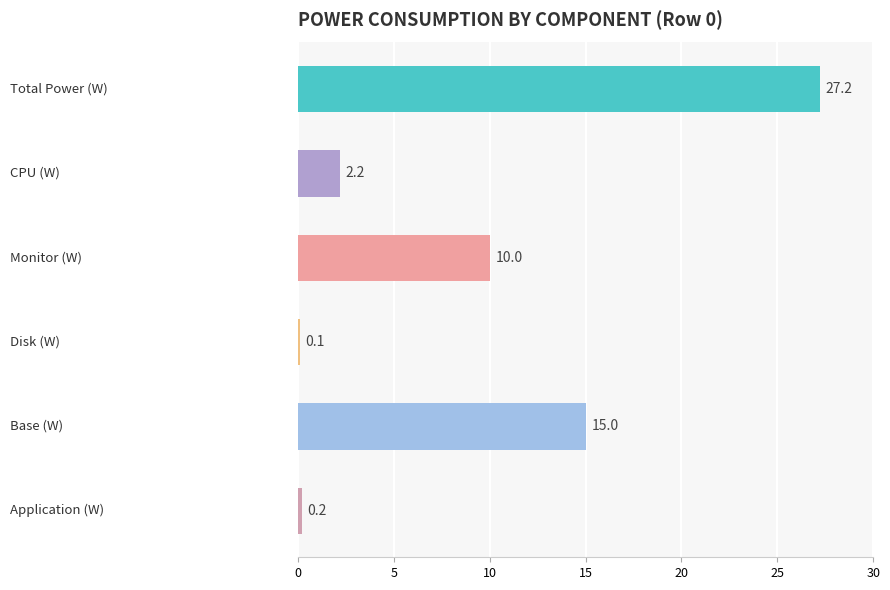

What is the value of the Total Power (W) bar at the 1st from the left?

27.2